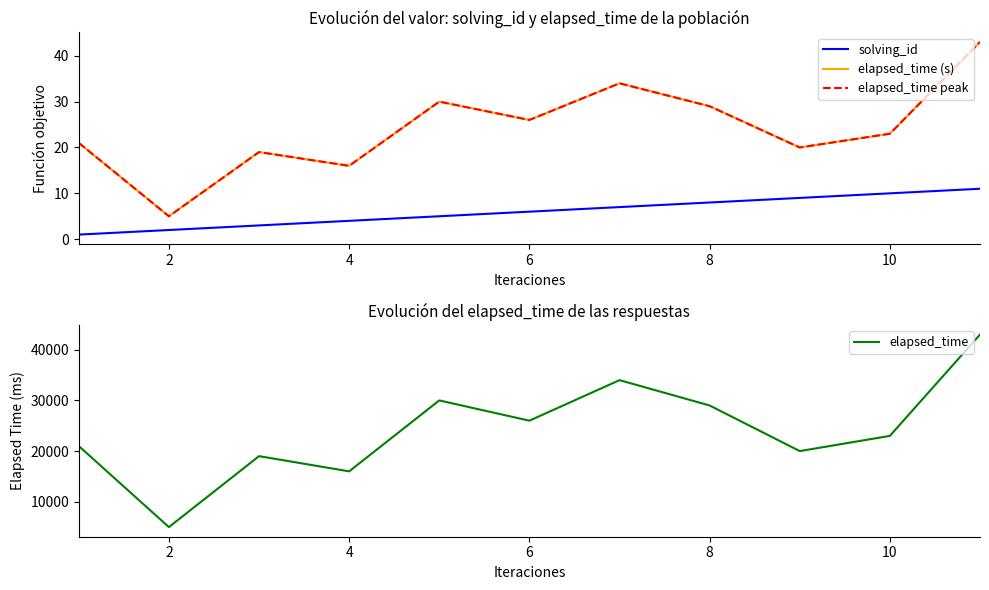

What is the lowest value of the solving_id series?

1